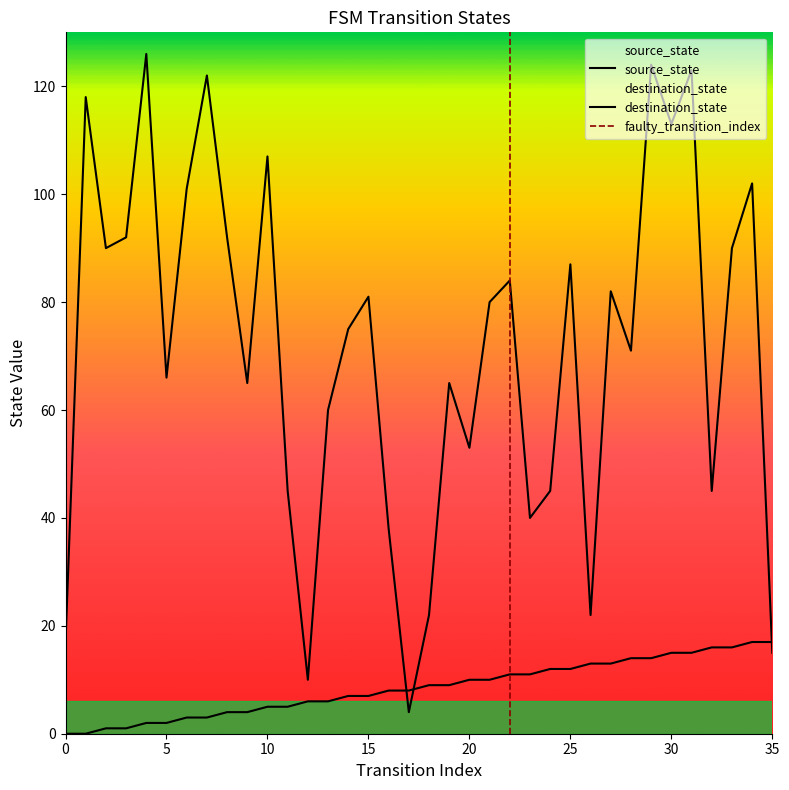

What is the approximate value of source_state at 12, to the nearest 10?

10